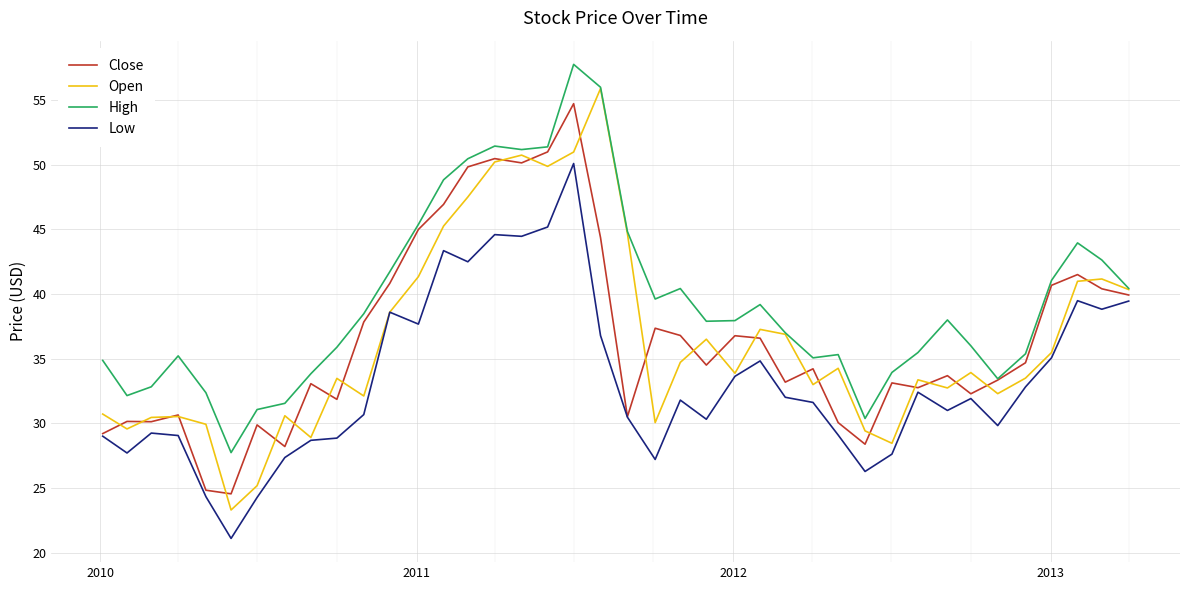

Which series has the largest range (max minus min)?

Open